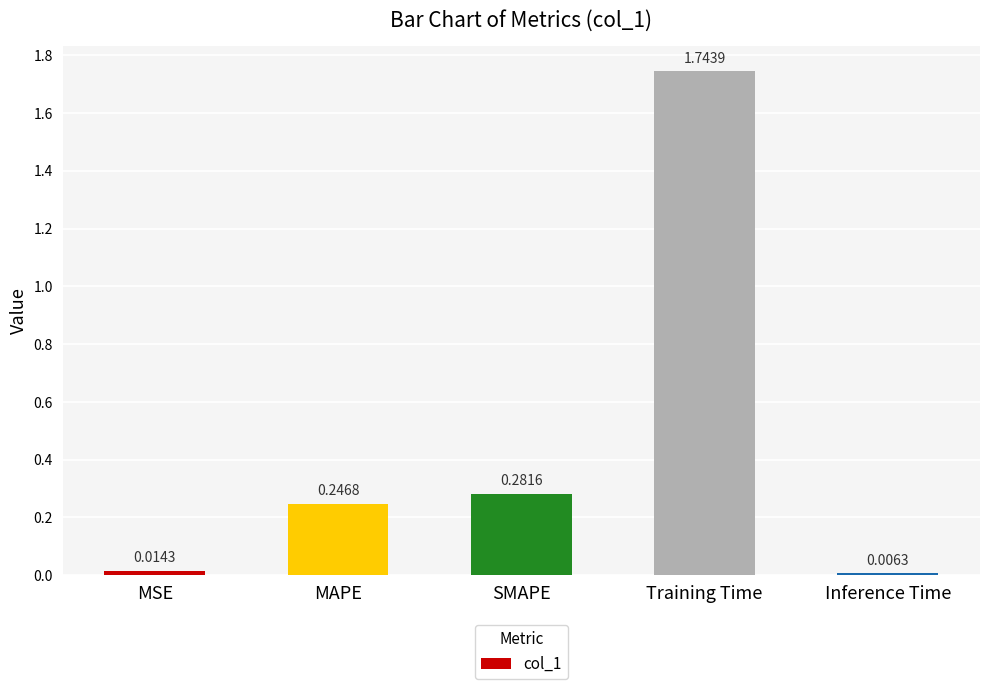

What is the change in value from MAPE to Training Time?

+1.5